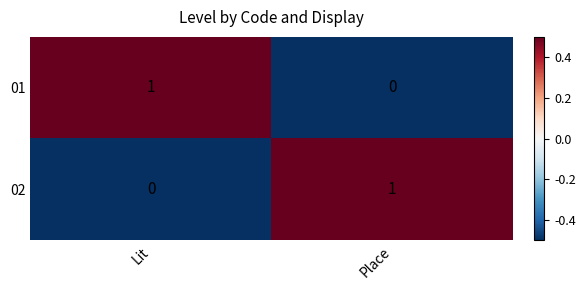

Reading left to right, transcribe all the data shown in this chart.

01: 1	0
02: 0	1